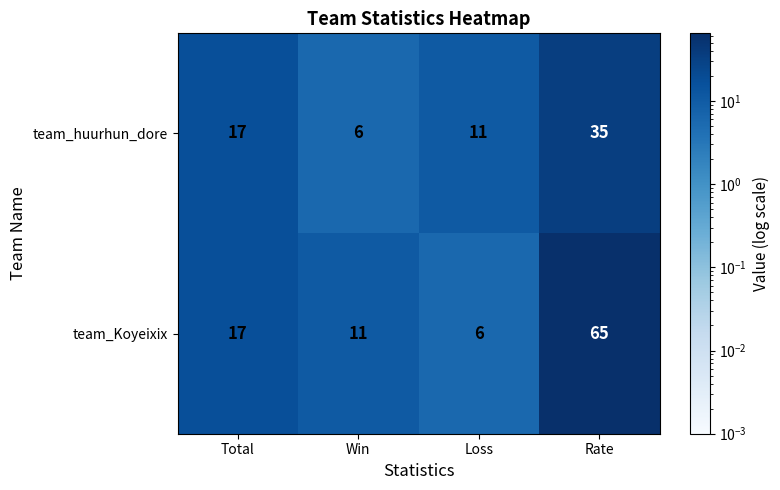

What is the difference between the maximum and minimum values in the team_huurhun_dore series?

29